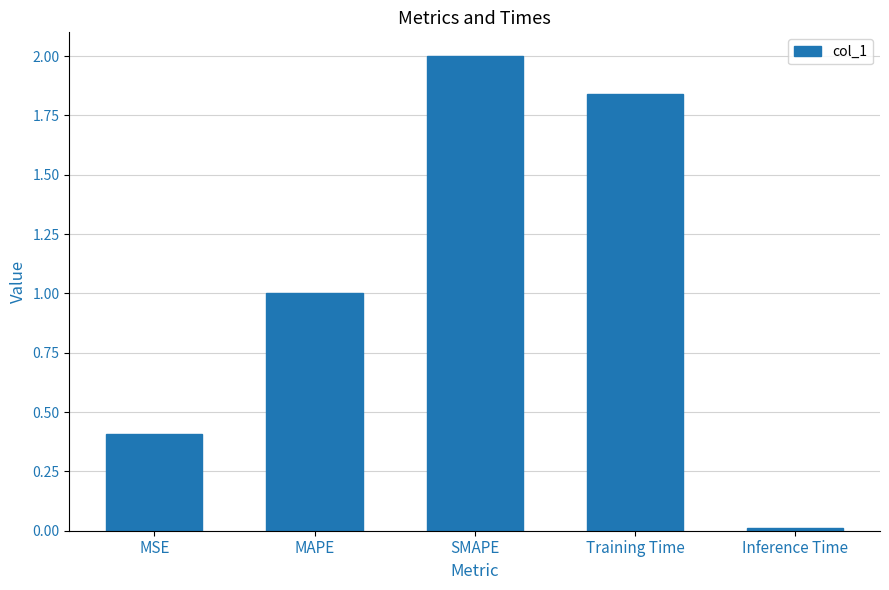

What position from the left is Training Time?

4